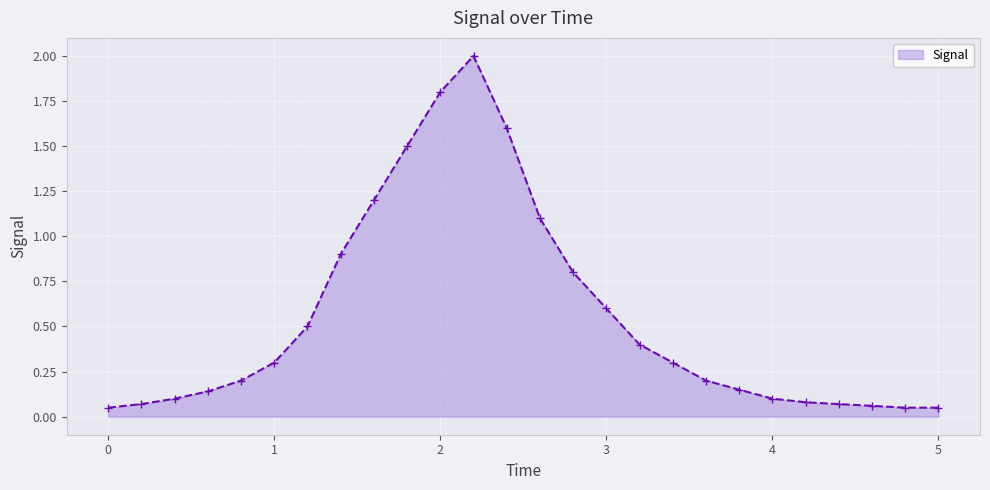

How many lines are shown in the chart?

1